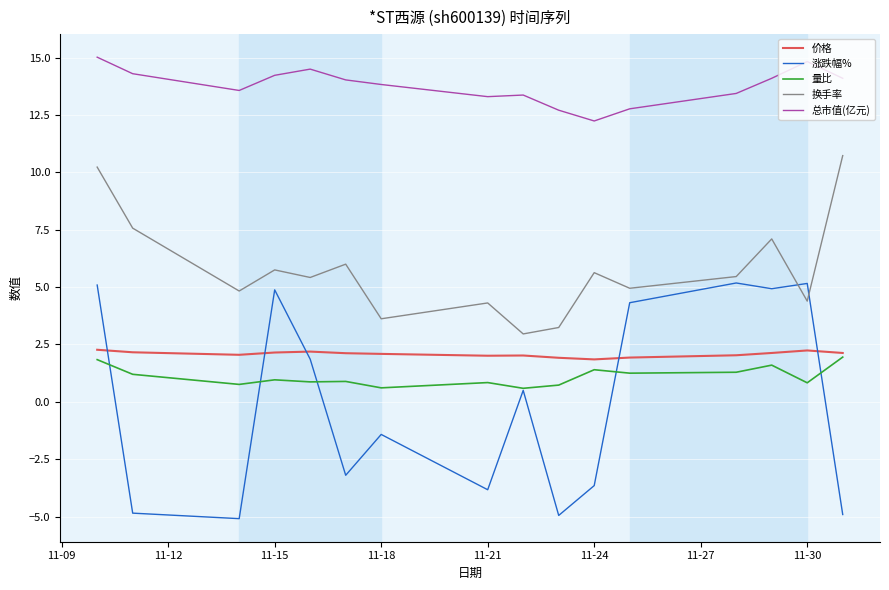

How many distinct data groups are displayed?

5